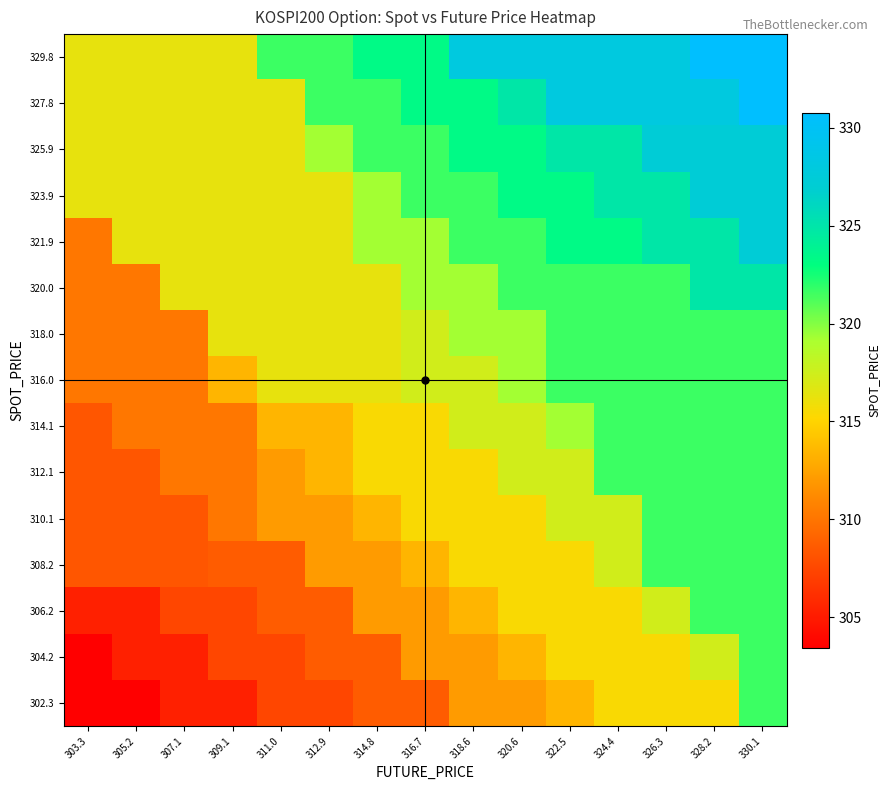

At which category is the sum across all series the highest?

330.1